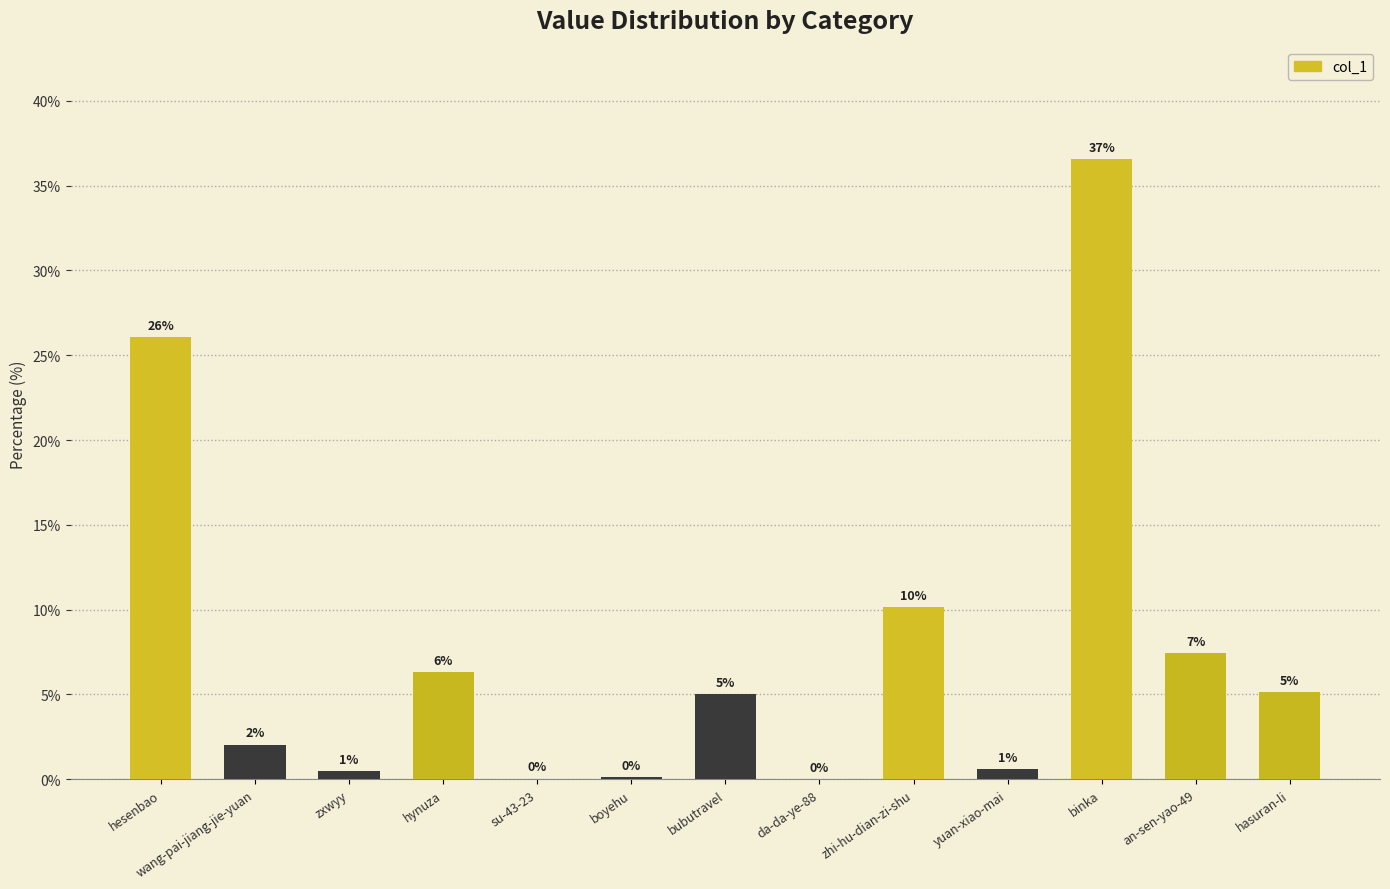

Which category has the highest value across all series?

binka